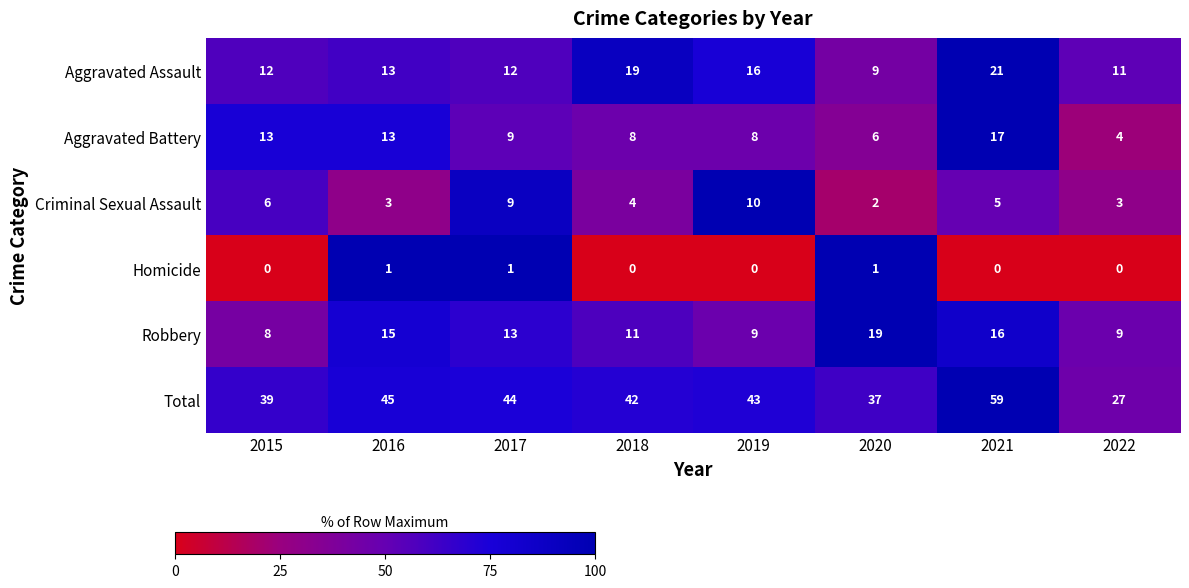

What is the average value of the Aggravated Assault series?

14